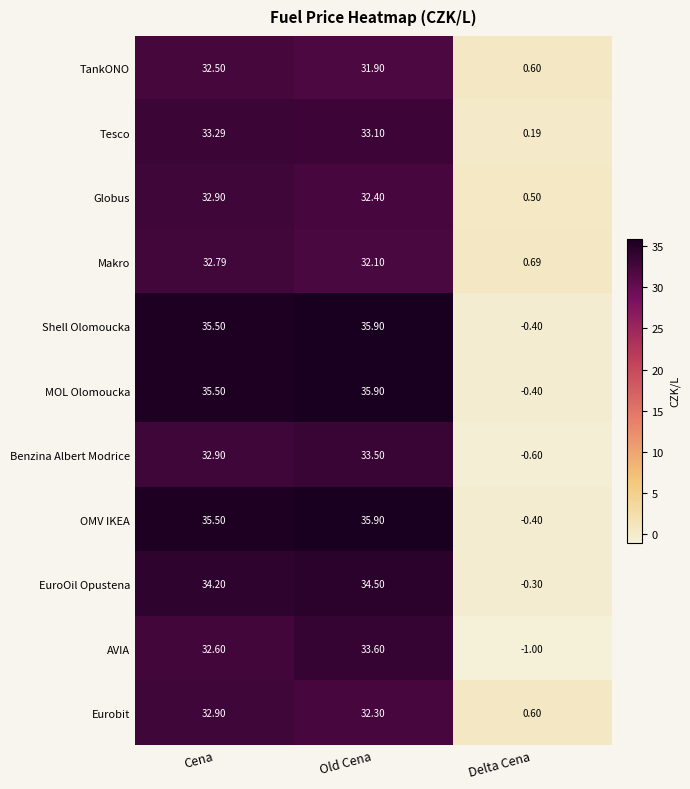

At which label is Eurobit closest to 16?

Delta Cena